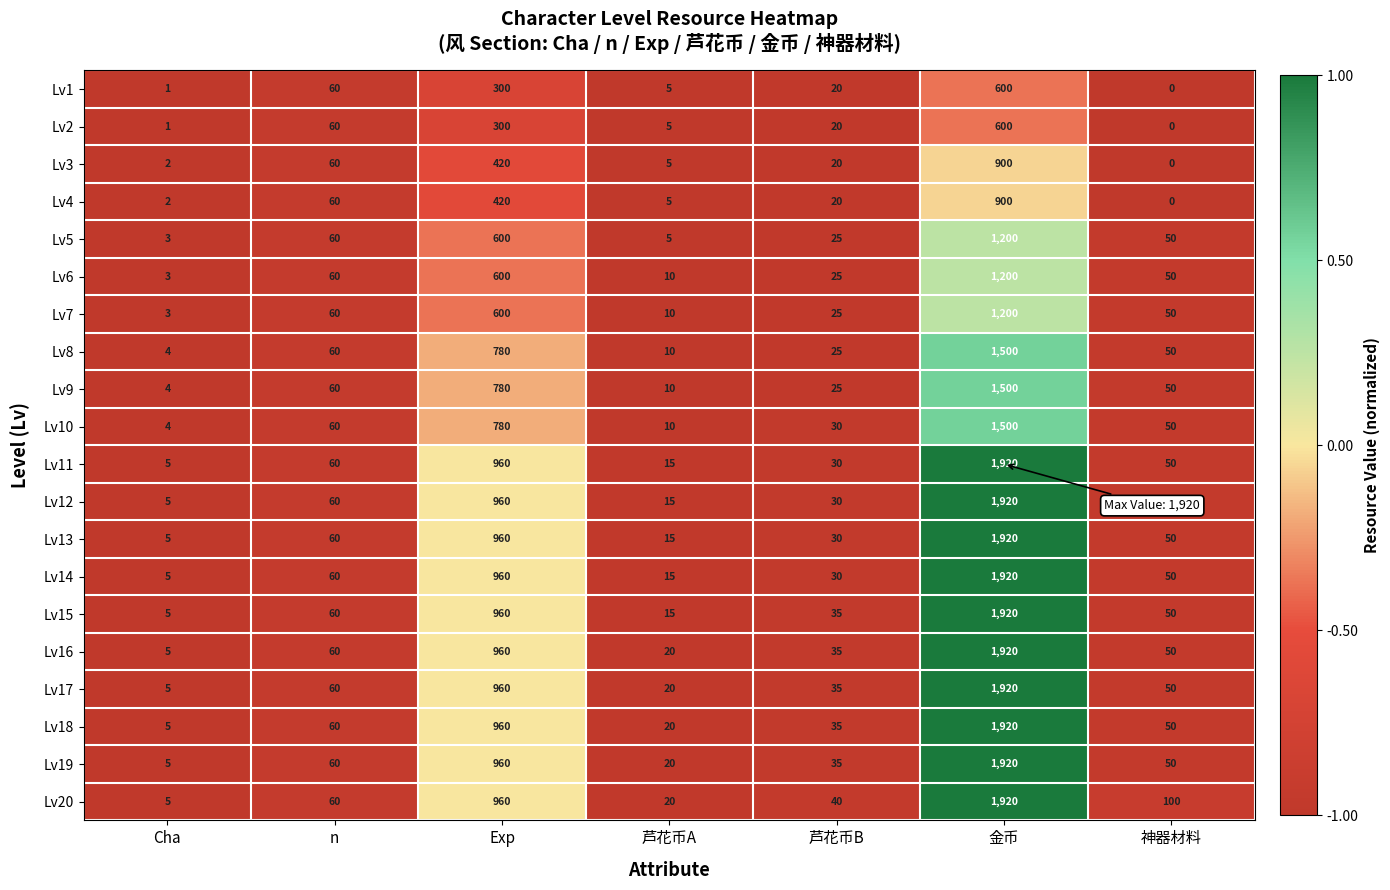

Which series has the largest total across all categories?

Lv20